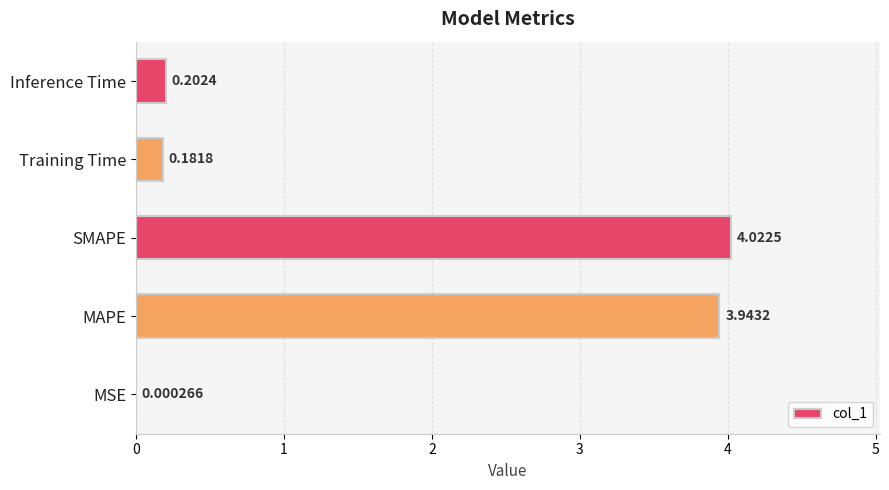

What is the change in value from MSE to Training Time?

+0.2